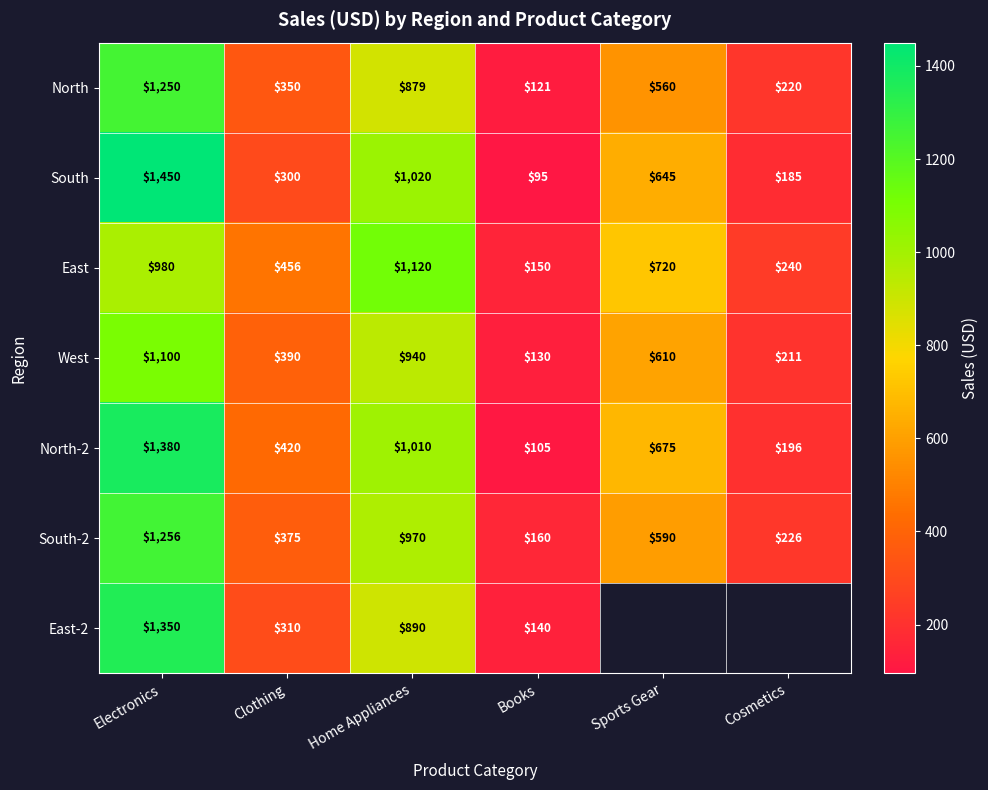

Which series changed the most between Clothing and Home Appliances?

South